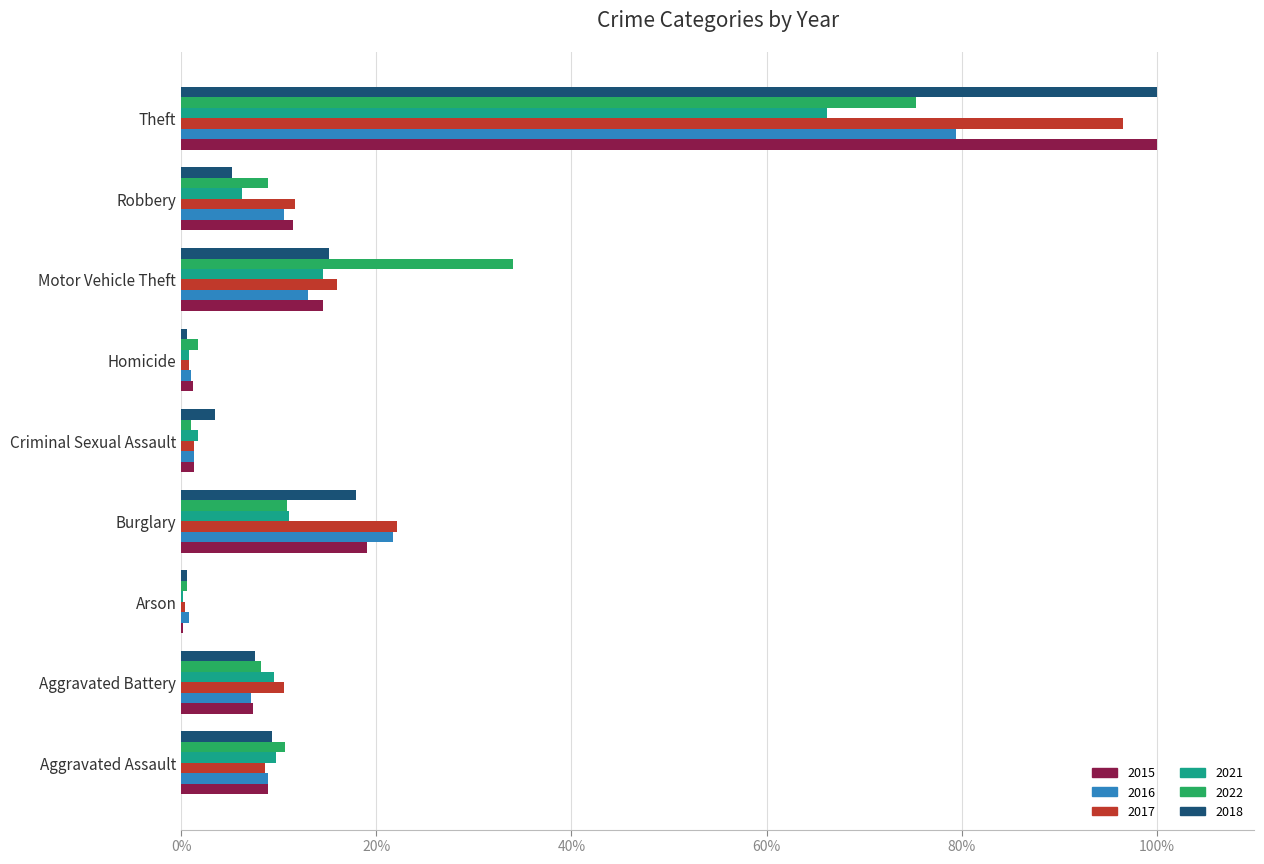

Is it true that 2021 equals 0.2 at Arson?

True